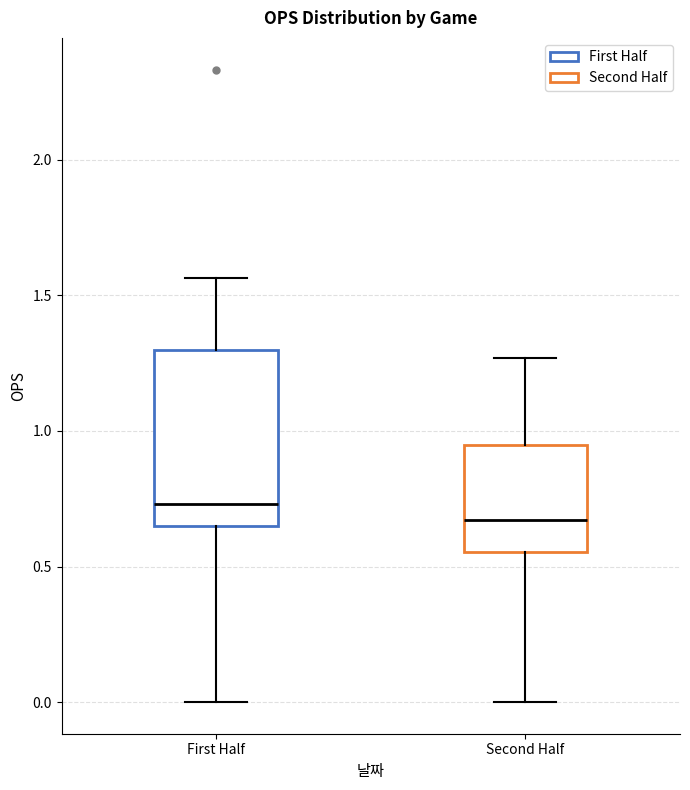

Where is the lower edge of the box for First Half on the y-axis? The values are not printed on the chart, so give them approximately, as read against the axis.

0.65